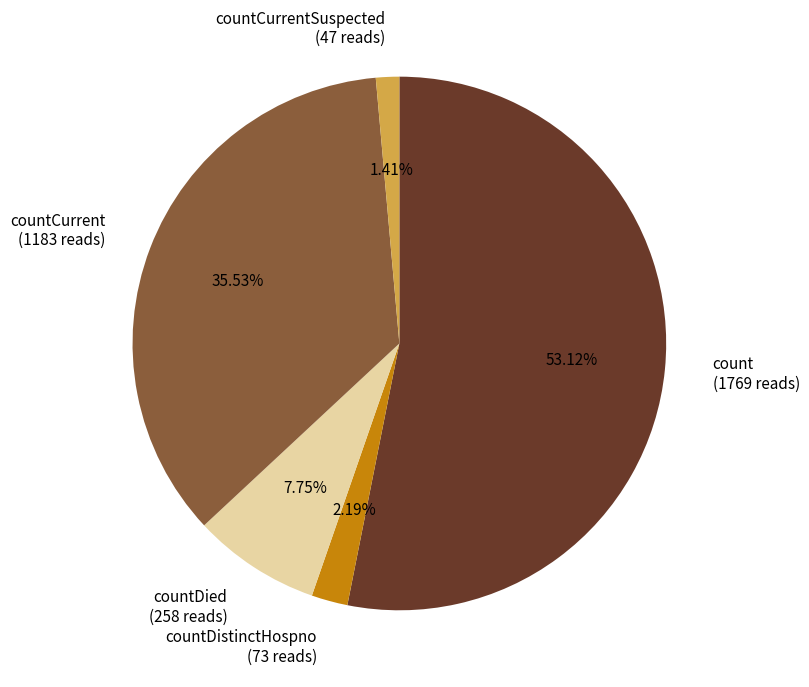

Do countDistinctHospno (73 reads) and count (1769 reads) together represent more than half of the pie?

Yes